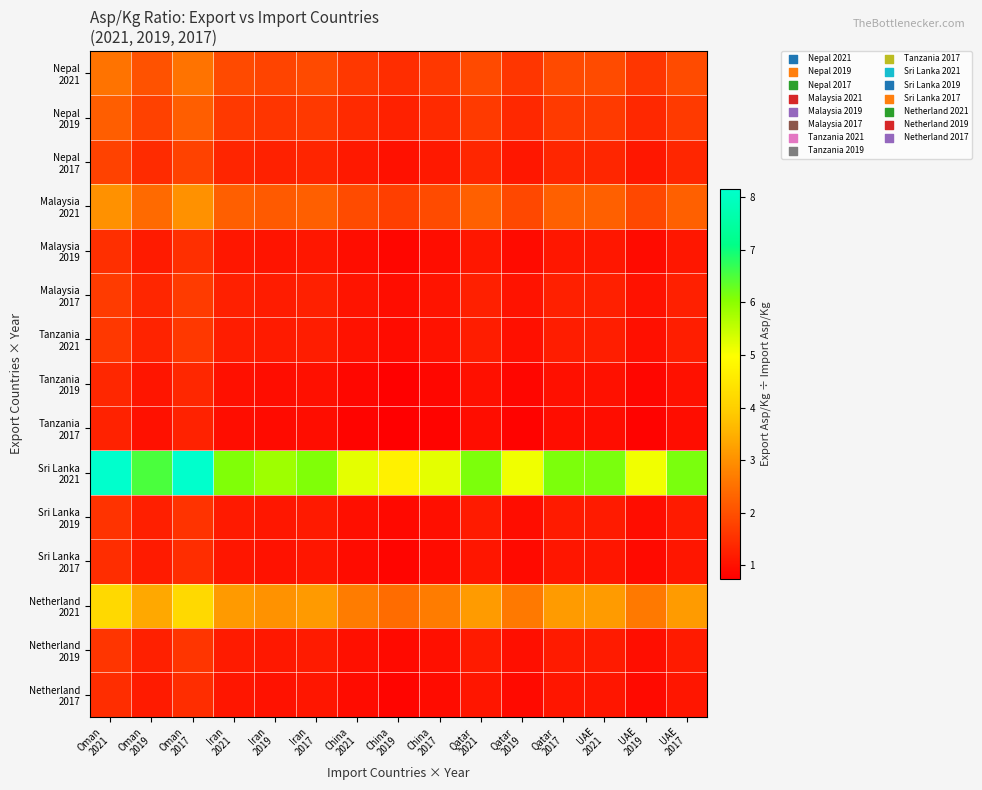

How many data points does each series have?

15